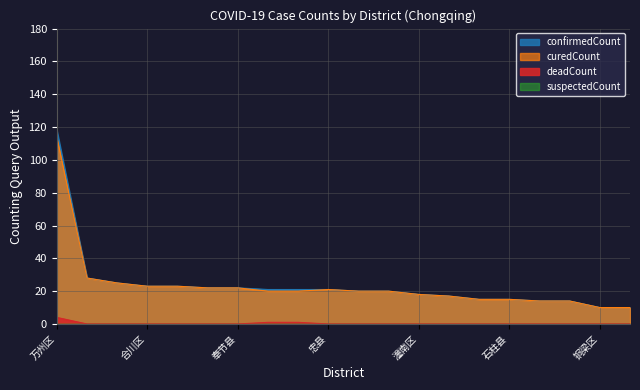

Which series has the largest range (max minus min)?

confirmedCount